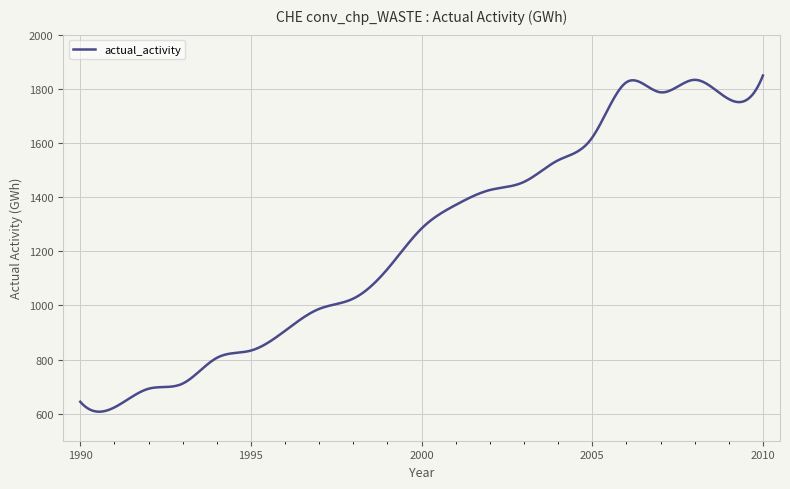

What is the smallest value displayed?

607.2